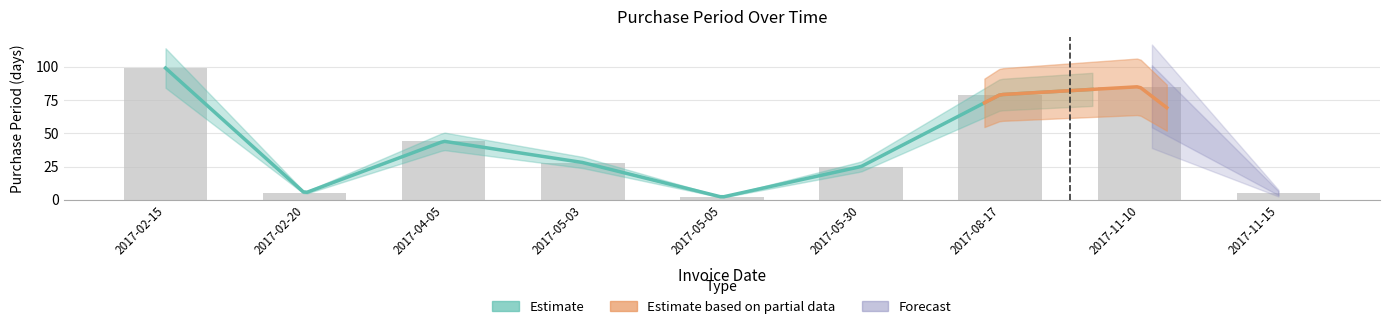

List the labels in order of value, smallest first.

2017-05-05, 2017-02-20, 2017-11-15, 2017-05-30, 2017-05-03, 2017-04-05, 2017-08-17, 2017-11-10, 2017-02-15